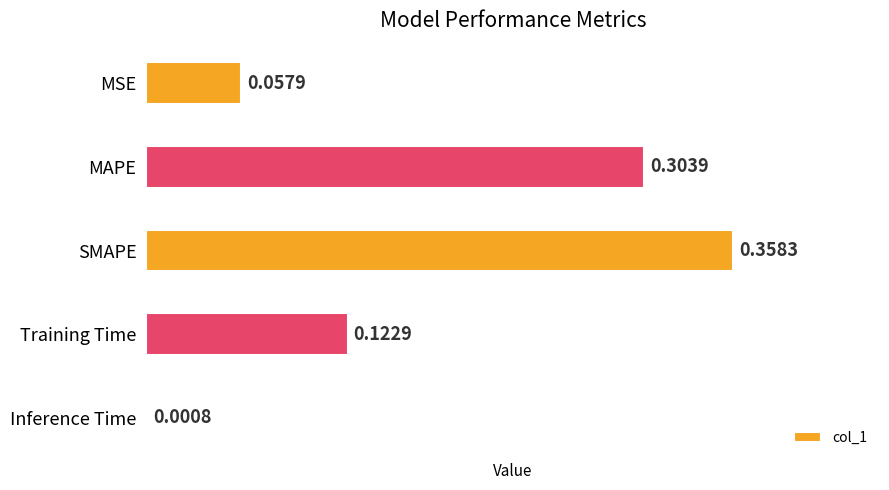

Which has a higher value, MSE or Inference Time?

MSE